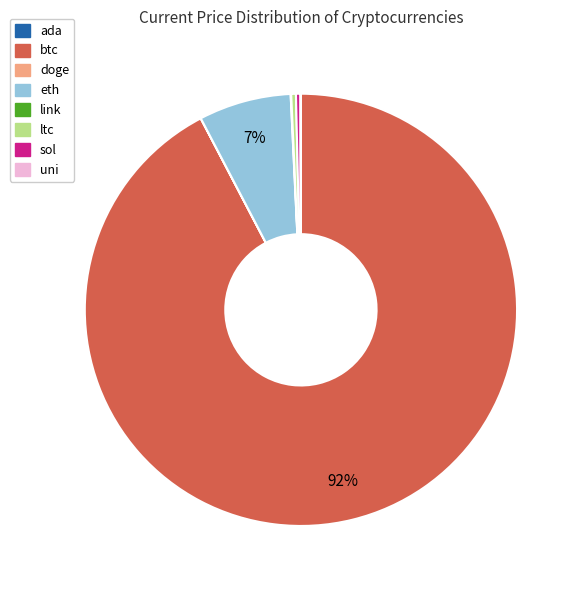

Is it true that ltc is 10% of the pie?

False